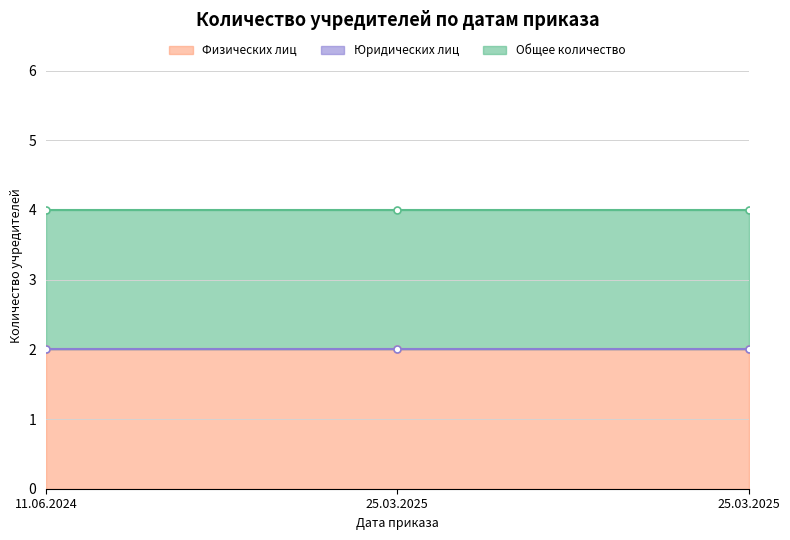

Which series has the largest range (max minus min)?

Физических лиц